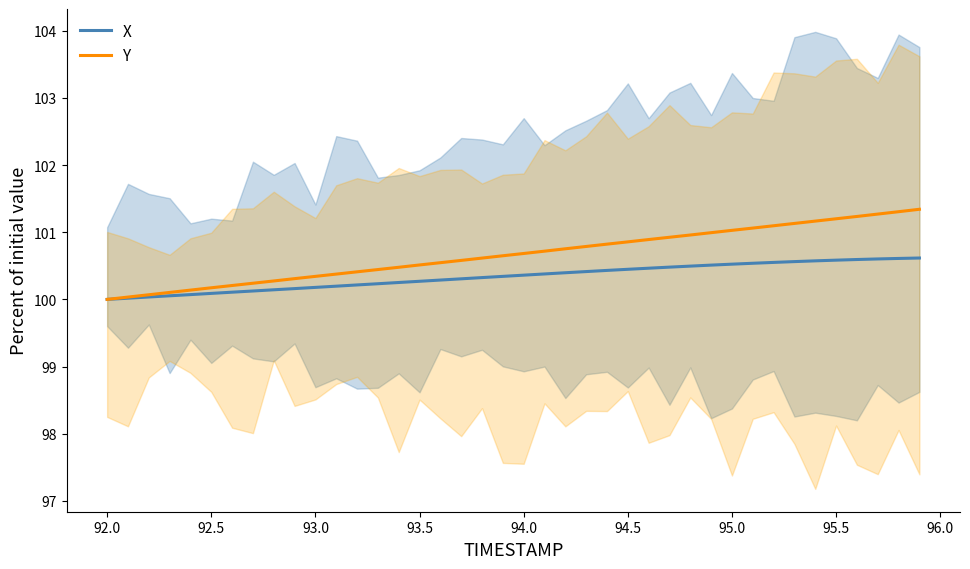

What is the minimum value for Y?

100.0